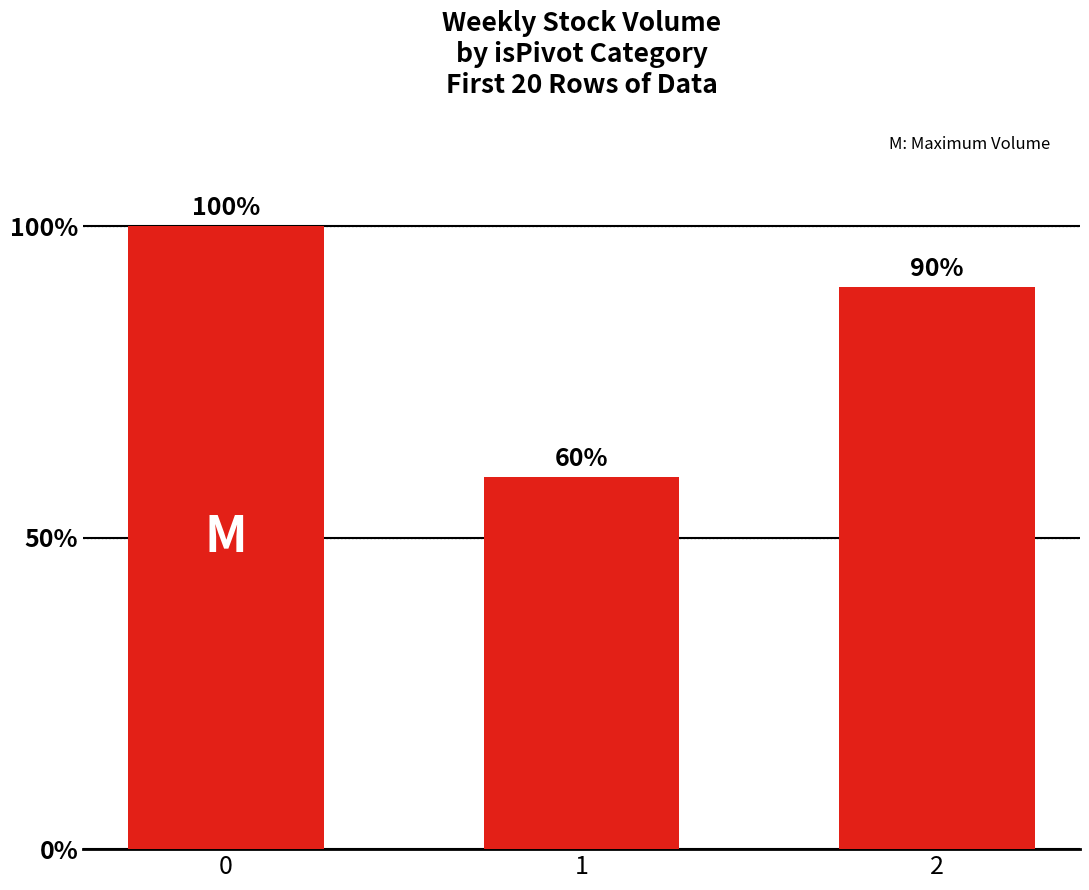

List the labels in order of value, smallest first.

1, 2, 0